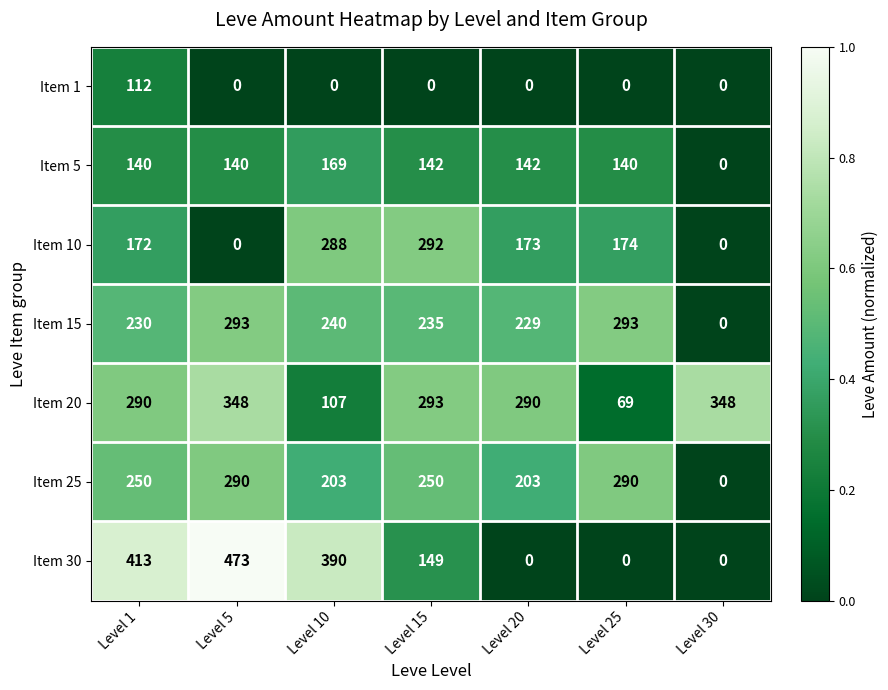

The Item 1 series shows 36 at Level 5. True or false?

False